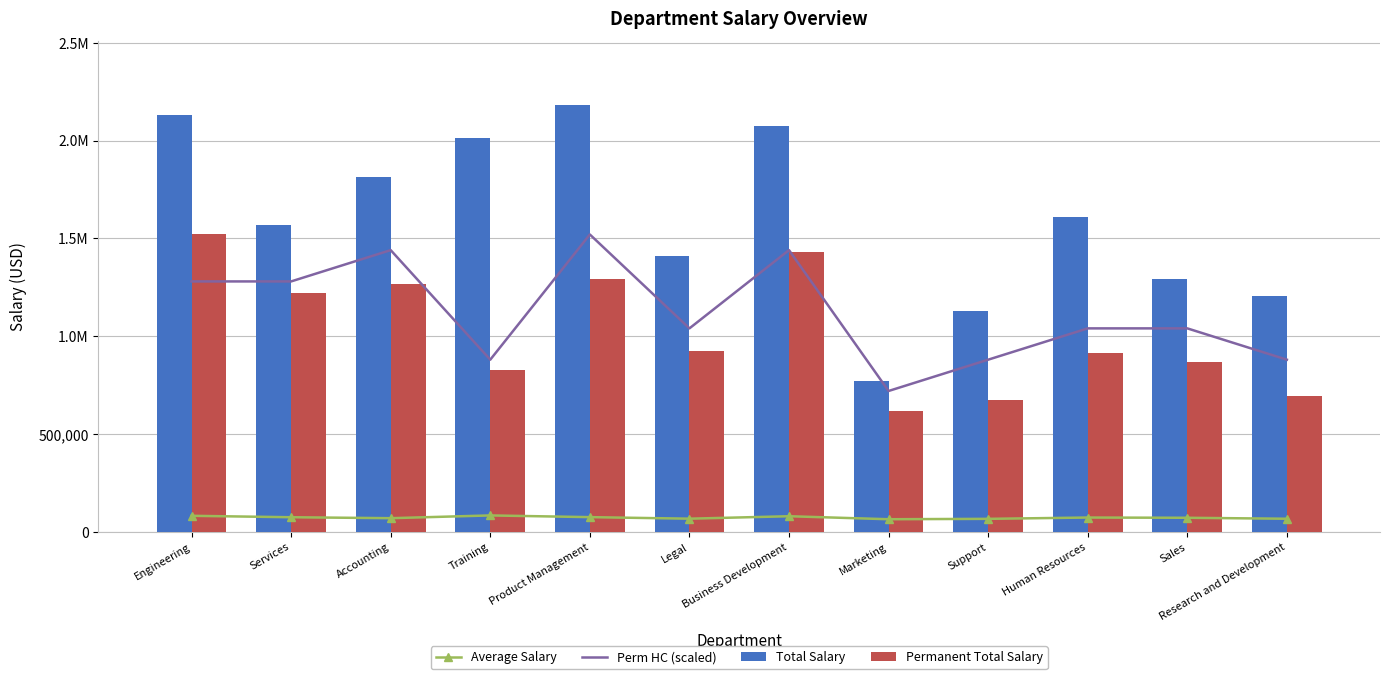

Reading left to right, list all the values displayed in this chart.

Average Salary: 81976.4	74674.0	69806.9	83884.0	75179.1	67242.5	79781.8	64441.3	66432.5	73109.4	71897.1	66910.8
Perm HC (scaled): 1280000.0	1280000.0	1440000.0	880000.0	1520000.0	1040000.0	1440000.0	720000.0	880000.0	1040000.0	1040000.0	880000.0
Total Salary: 2131387.5	1568153.5	1814980.6	2013215.2	2180192.9	1412092.9	2074326.9	773295.6	1129351.8	1608406.3	1294147.7	1204393.8
Permanent Total Salary: 1523066.3	1223388.4	1267719.2	826101.7	1292089.0	925197.7	1432465.4	617187.9	672712.2	915344.3	869670.3	695418.3